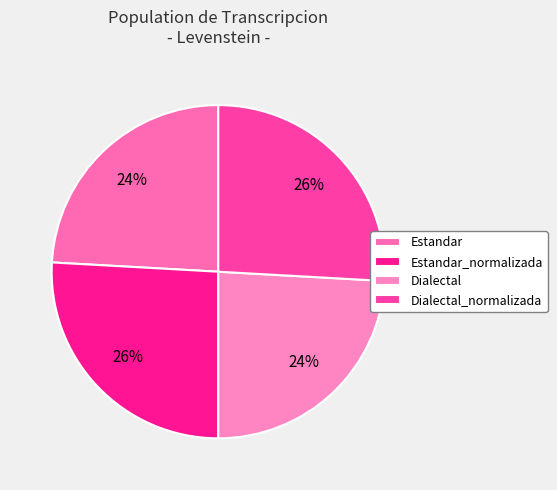

The Estandar_normalizada slice represents 15% of the pie. True or false?

False